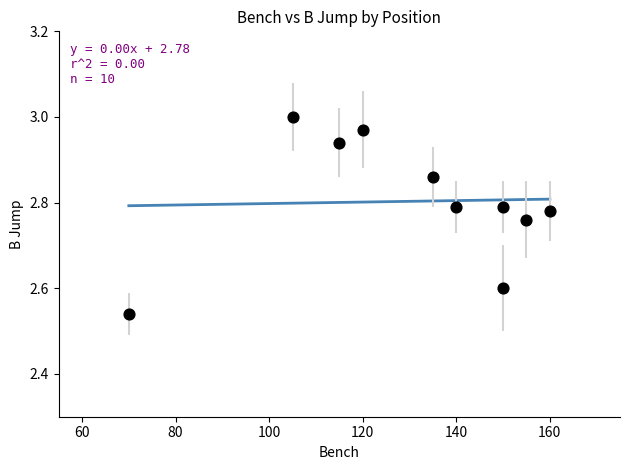

What is the average X value?

130.0